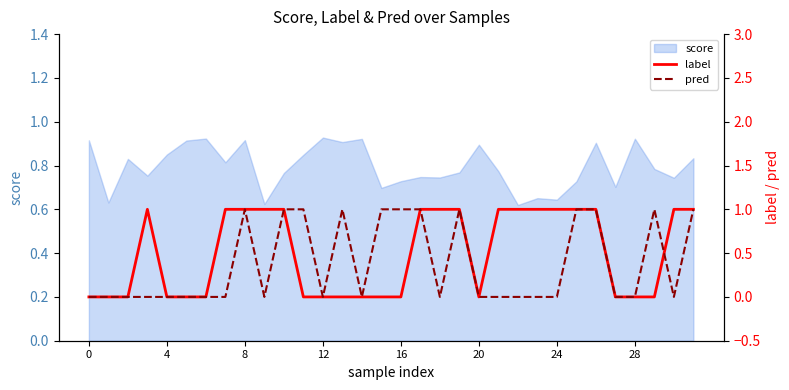

At which category does pred reach its first local valley?

9